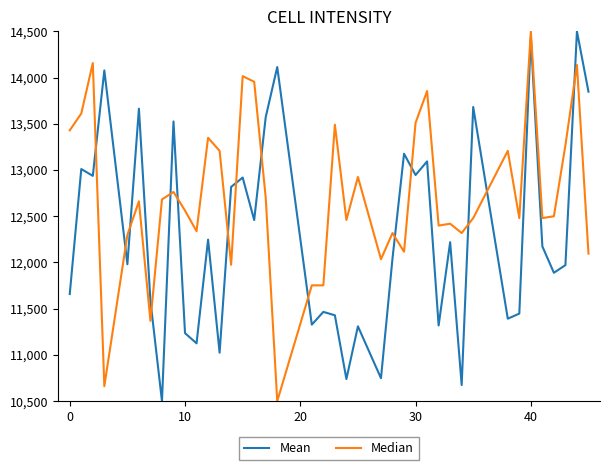

How many distinct data groups are displayed?

2